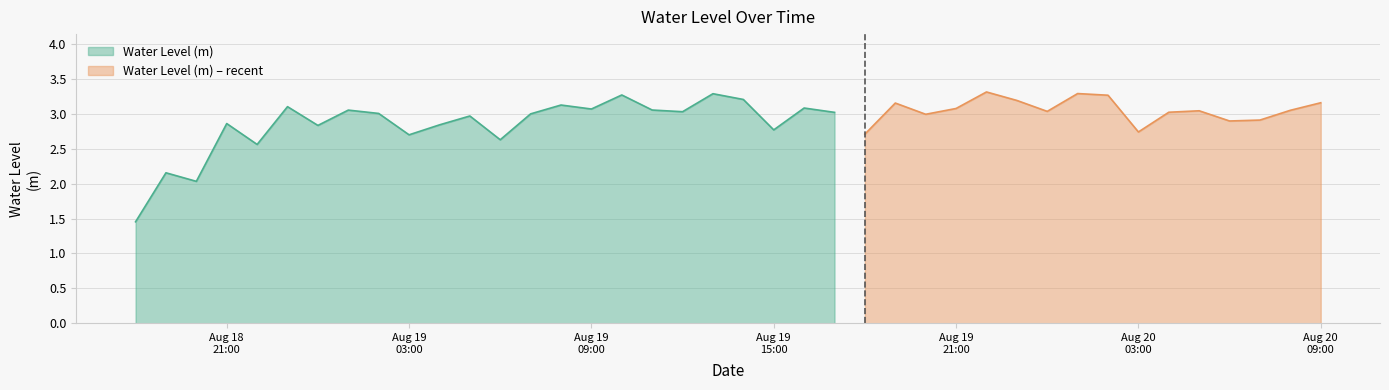

Which category has the lowest value across all series?

2023-08-18 18:00:00